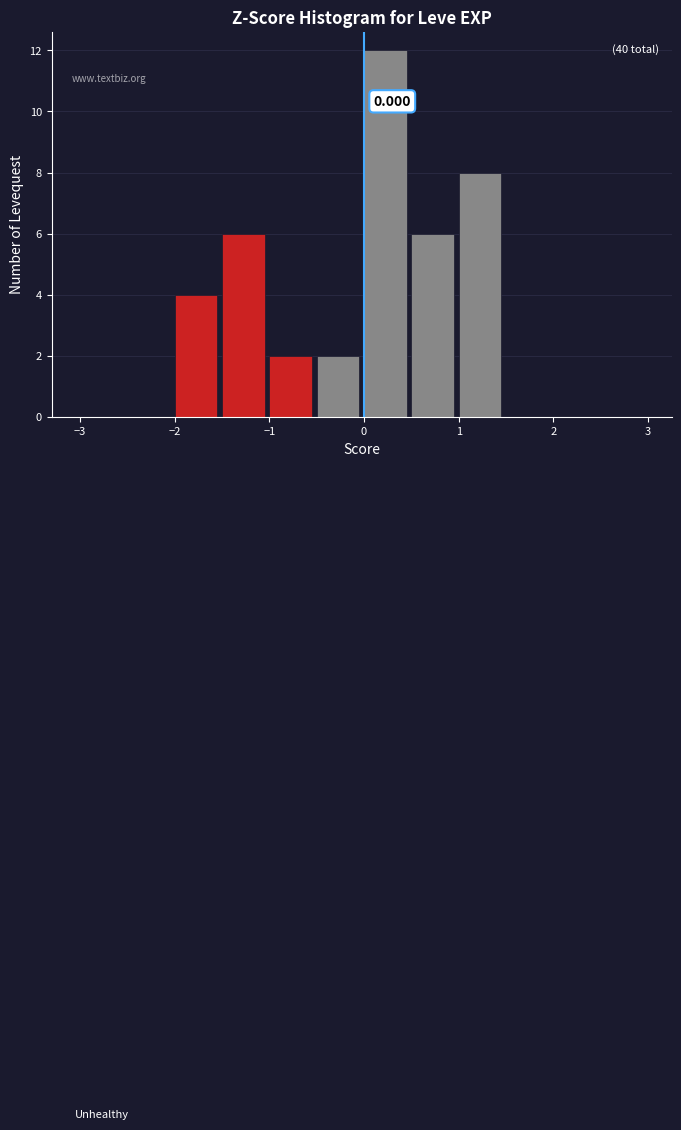

Which range on the x-axis has the tallest bar?

0.0 to 0.5